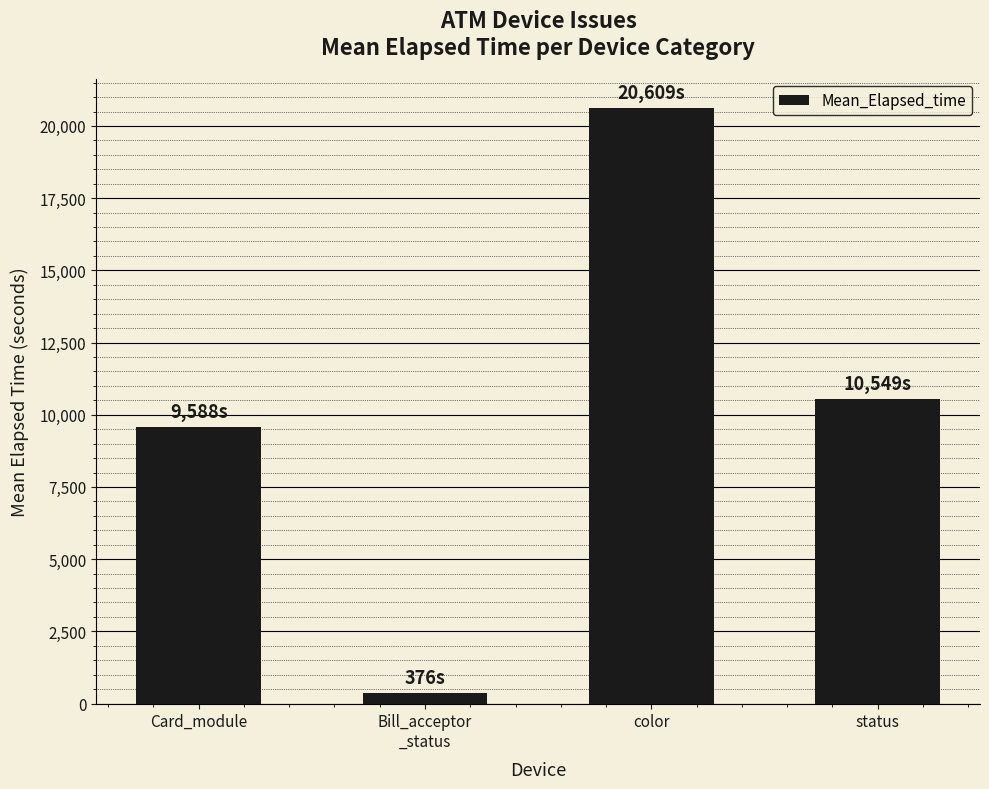

Where is the data nearest to the value 10492?

status